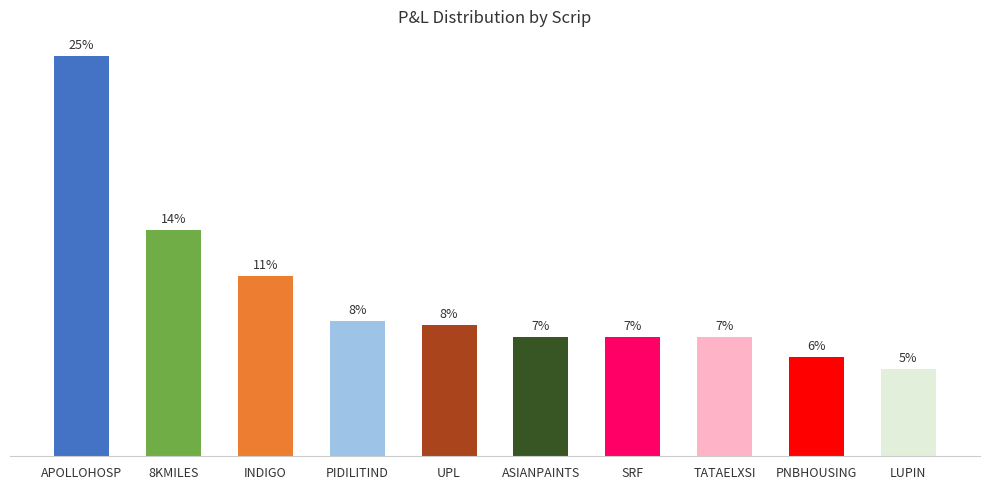

Are the bars horizontal?

No